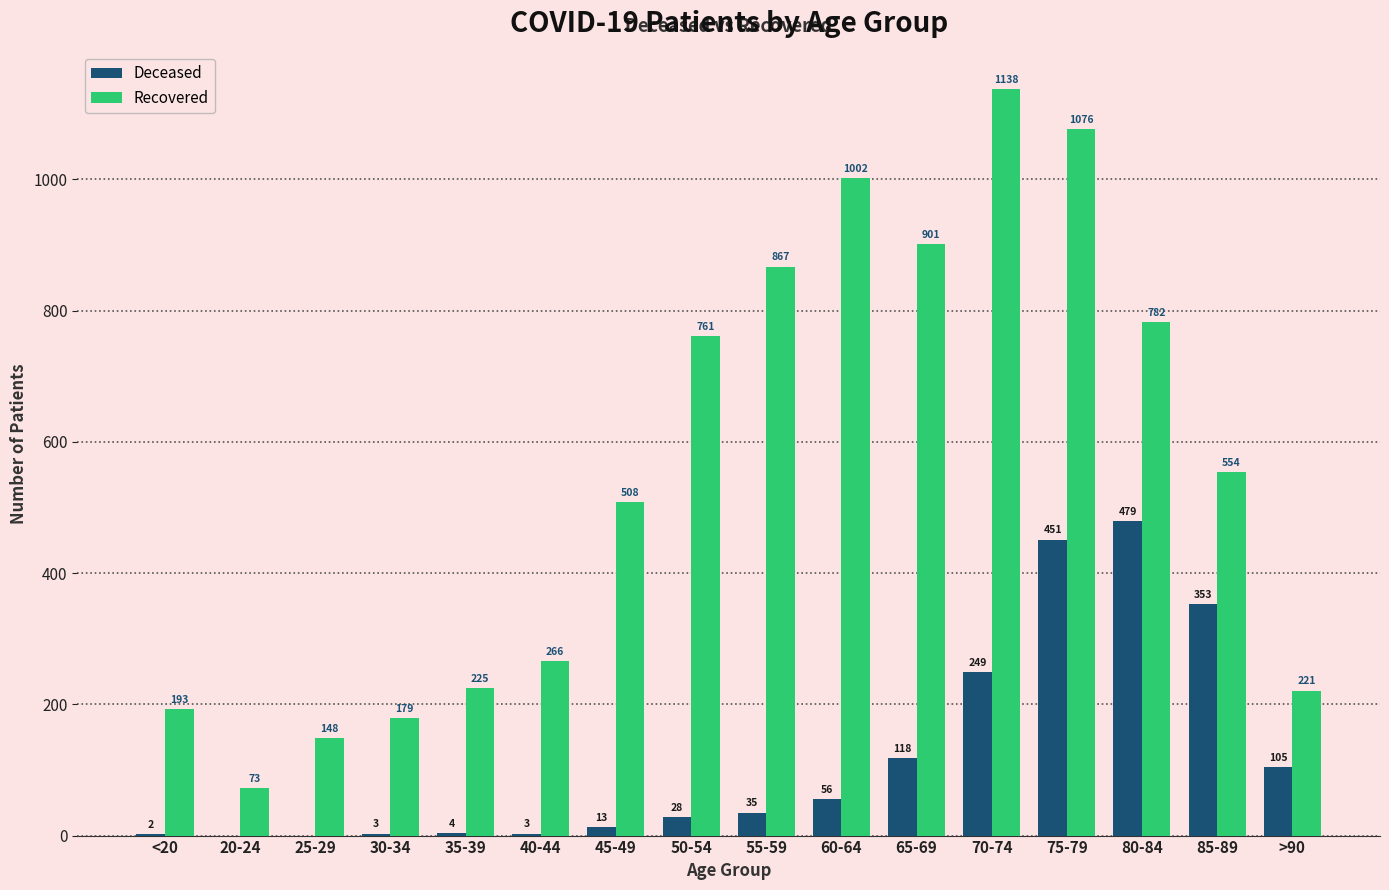

What is the total value across all series at <20?

195